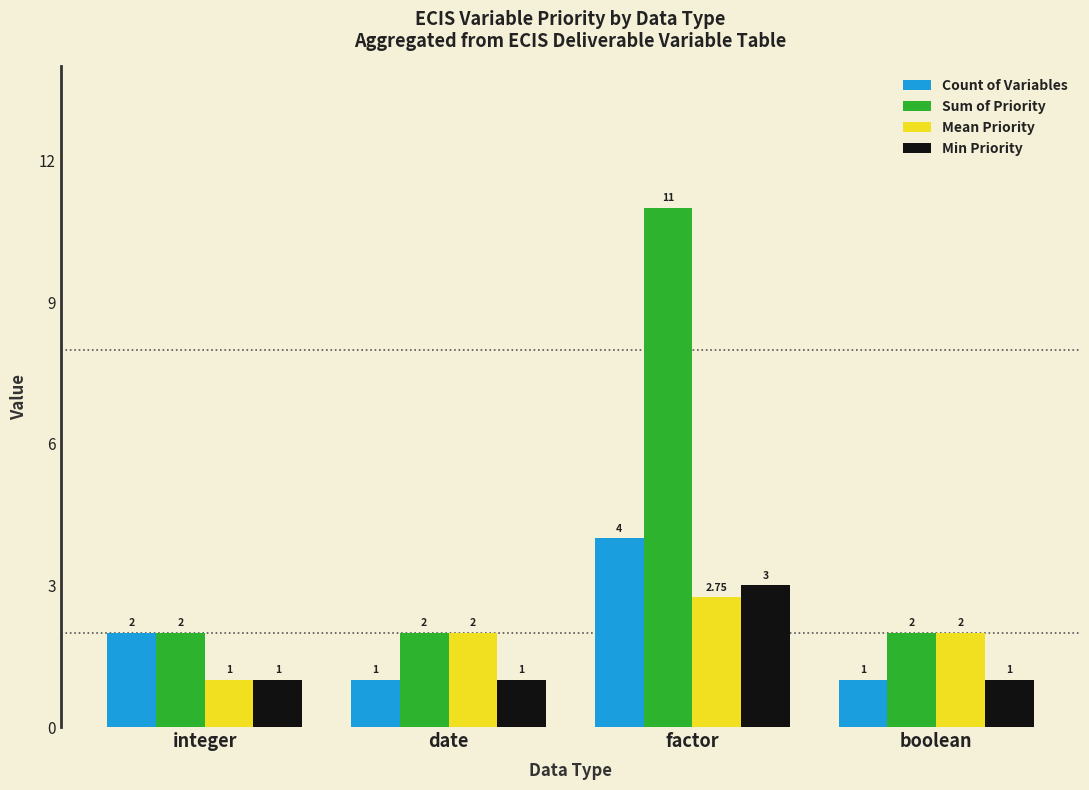

What is the minimum value shown in the chart?

1.0